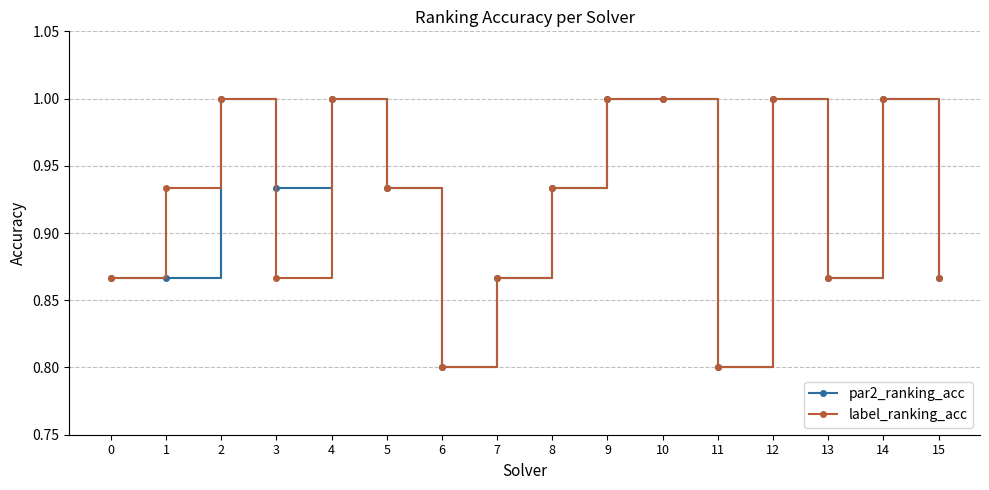

True or false: label_ranking_acc has more than 1 points higher than both neighbors.

True